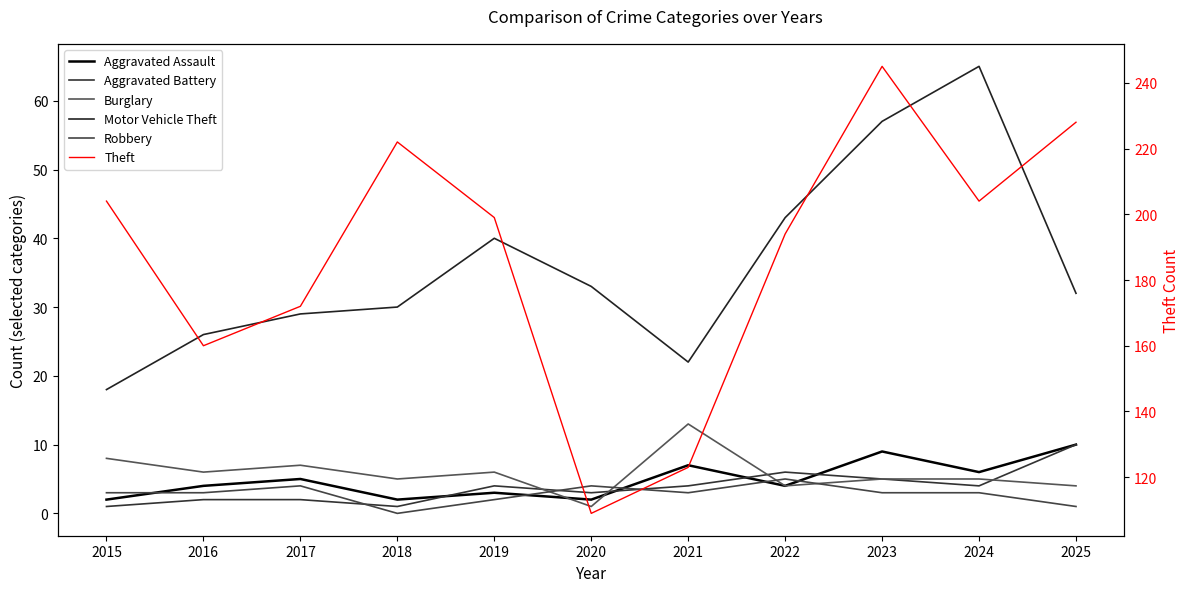

What is the difference between the second highest and second lowest values in the Aggravated Battery series?

5